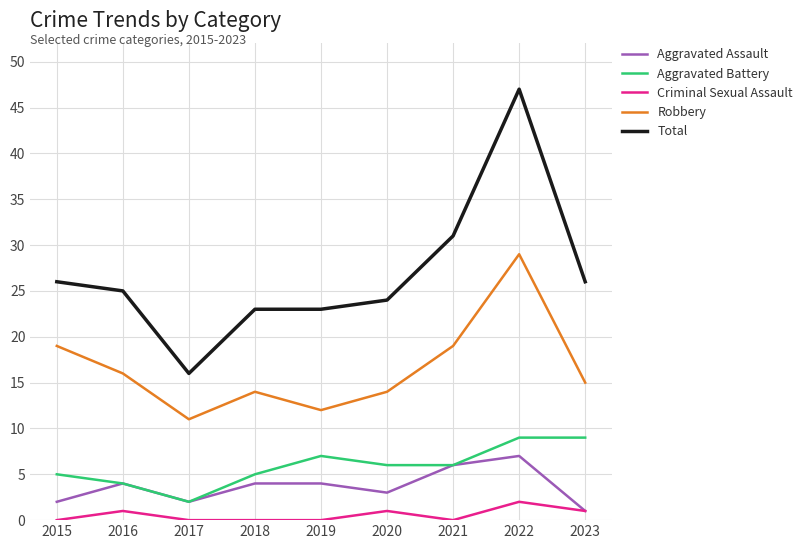

How many Aggravated Battery values are between 5 and 7?

5